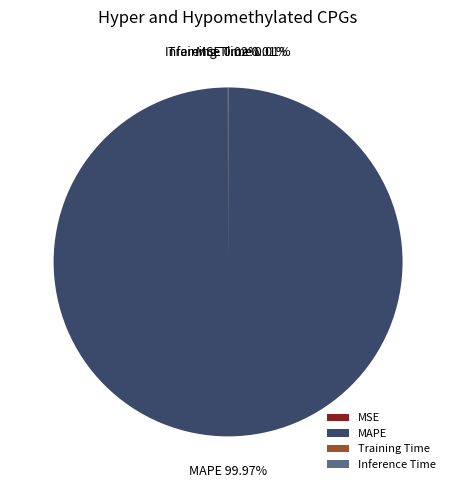

Which category has the biggest portion of the pie?

MAPE